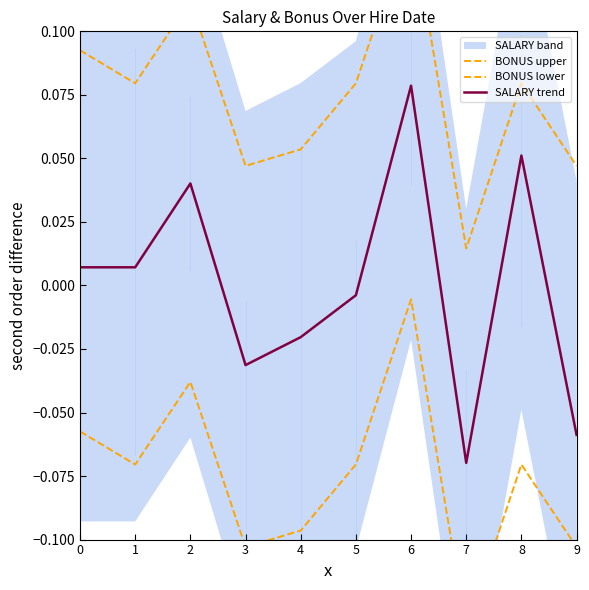

True or false: SALARY trend and BONUS lower intersect in this chart.

False